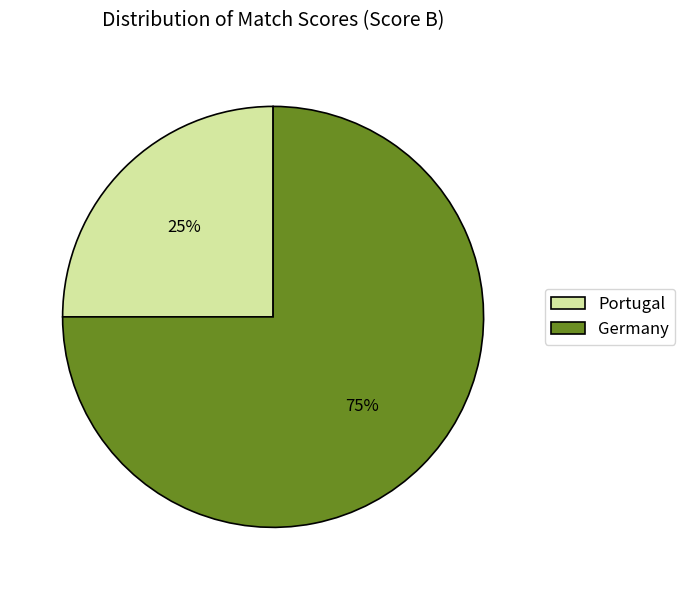

What is the smallest slice in the pie chart?

Portugal